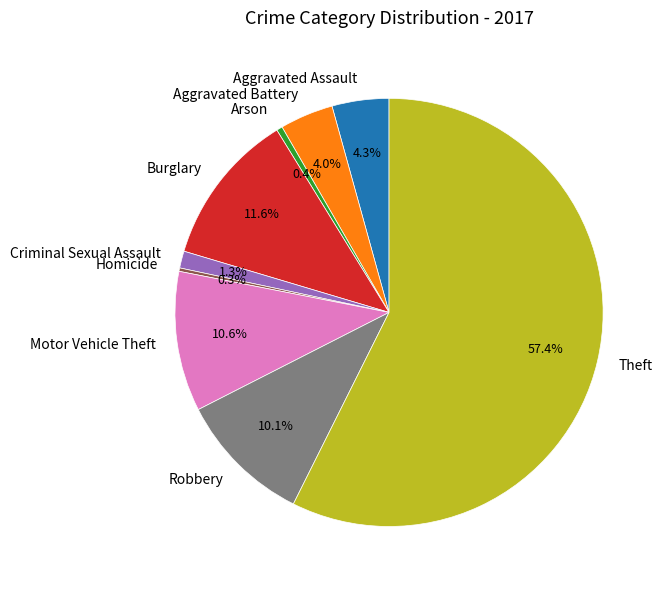

What is the majority slice?

Theft